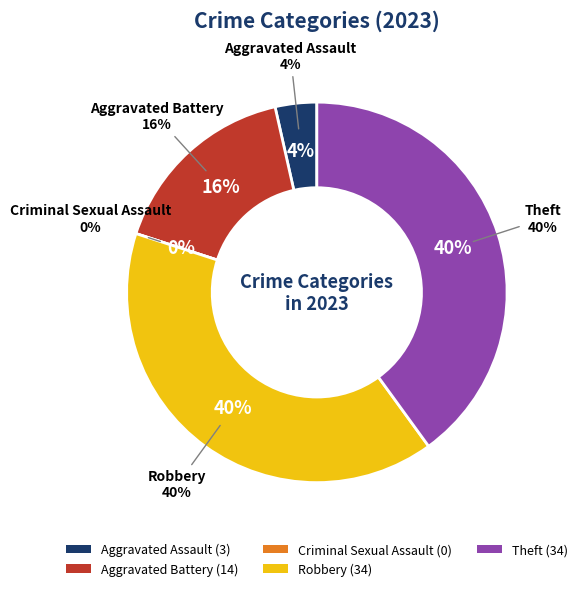

Which has a higher value, Aggravated Assault or Criminal Sexual Assault?

Aggravated Assault